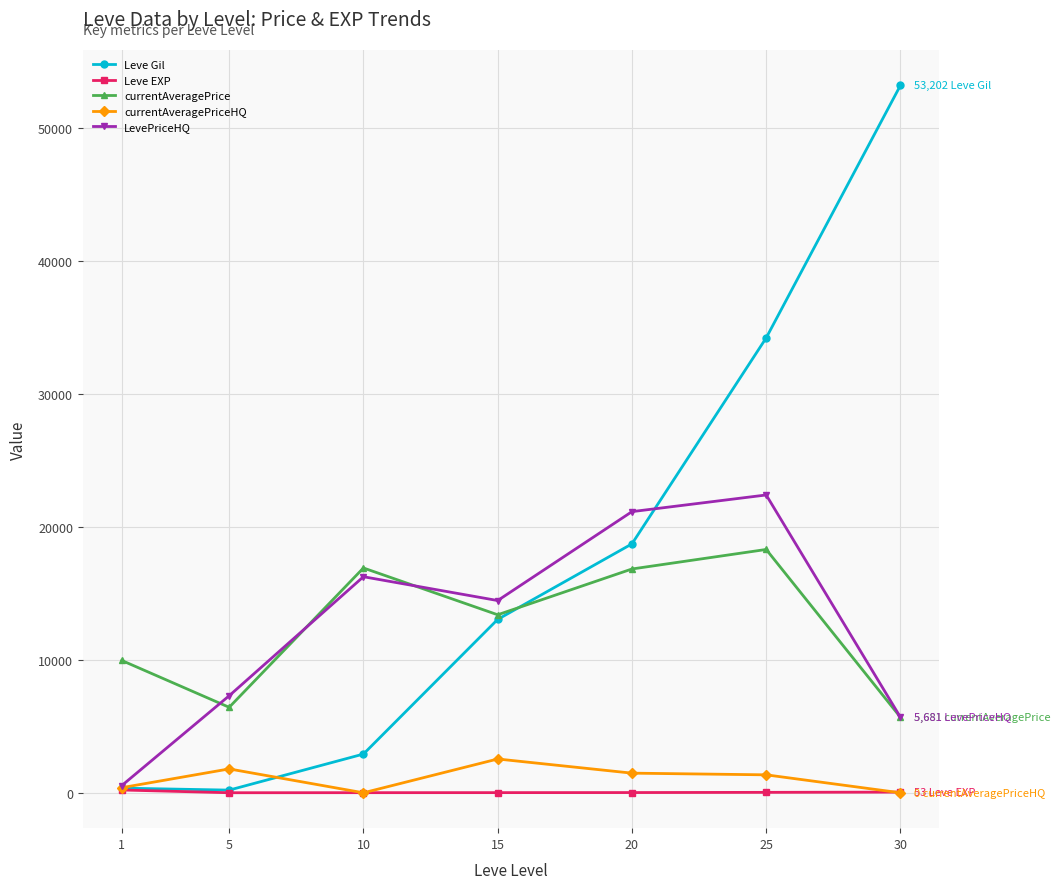

Between 1 and 25, which series saw the biggest shift?

Leve Gil